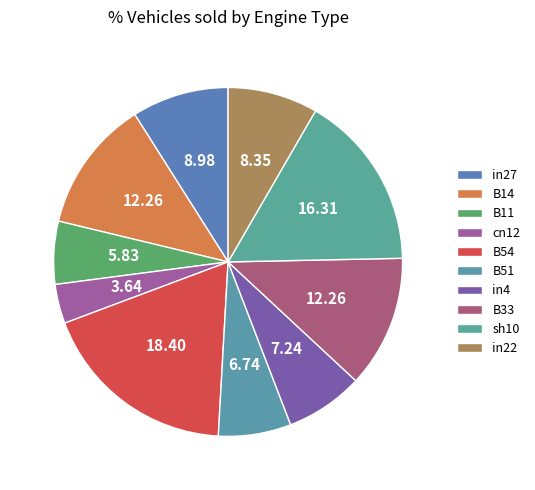

Count the number of slices in the pie.

10